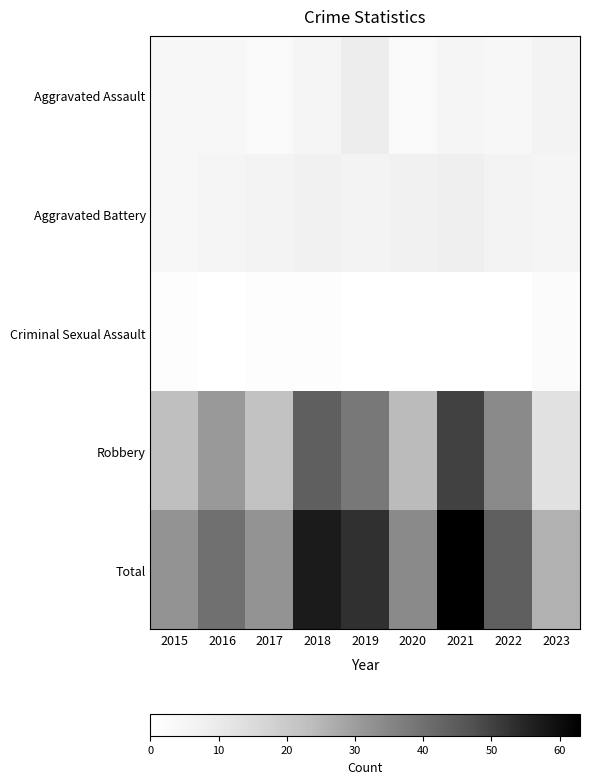

What is the difference between the highest and lowest values at 2021?

63